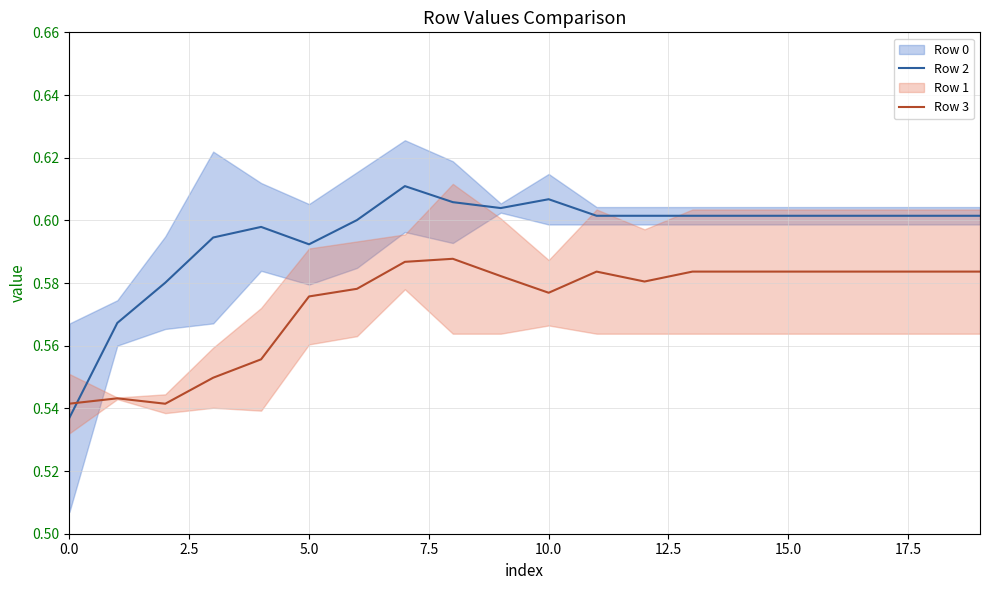

The value of Row 2 at 15.0 is 0.9. True or false?

False